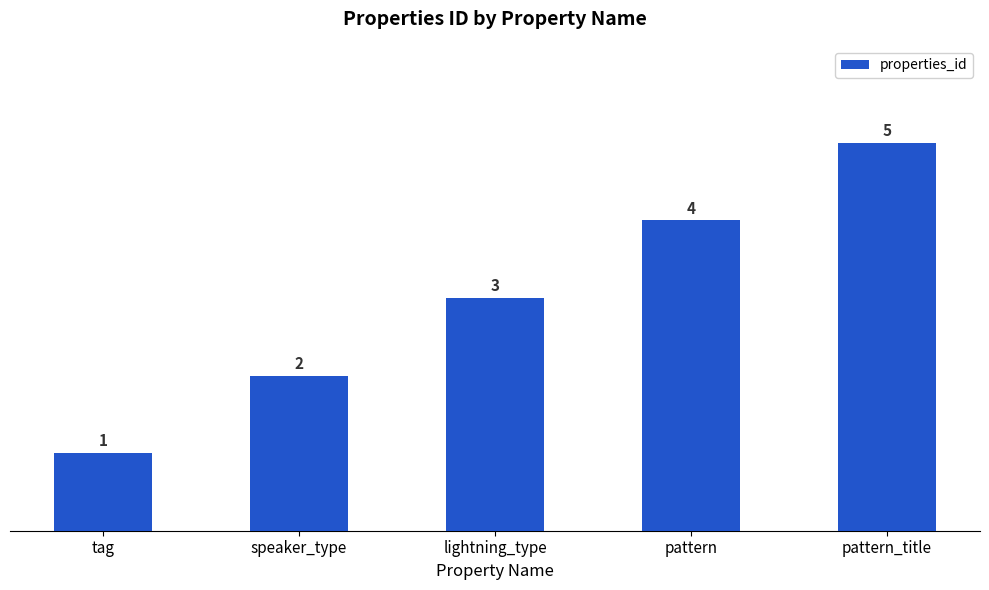

What is the ratio of the value at lightning_type to the value at tag?

3.0